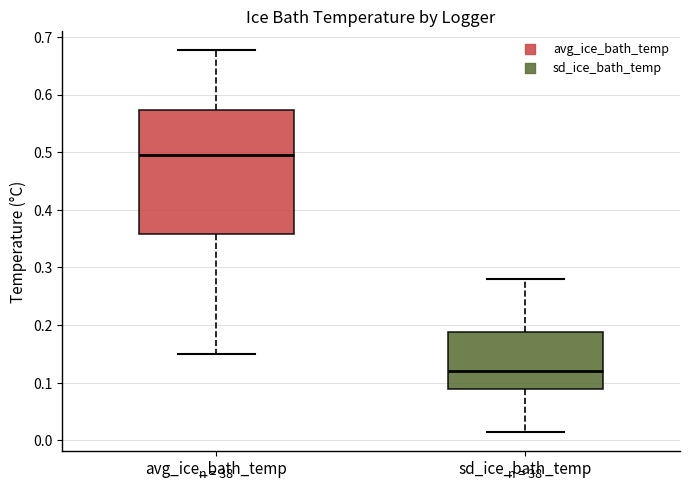

Reading left to right, transcribe this box plot: for each box, give where its median line is, the range the box spans, and where its two whiskers end, as read against the y-axis. The values are not printed on the chart, so give them approximately, as read against the axis.

avg_ice_bath_temp: median 0.50, box 0.36 to 0.57, whiskers 0.15 to 0.68
sd_ice_bath_temp: median 0.12, box 0.09 to 0.19, whiskers 0.01 to 0.28